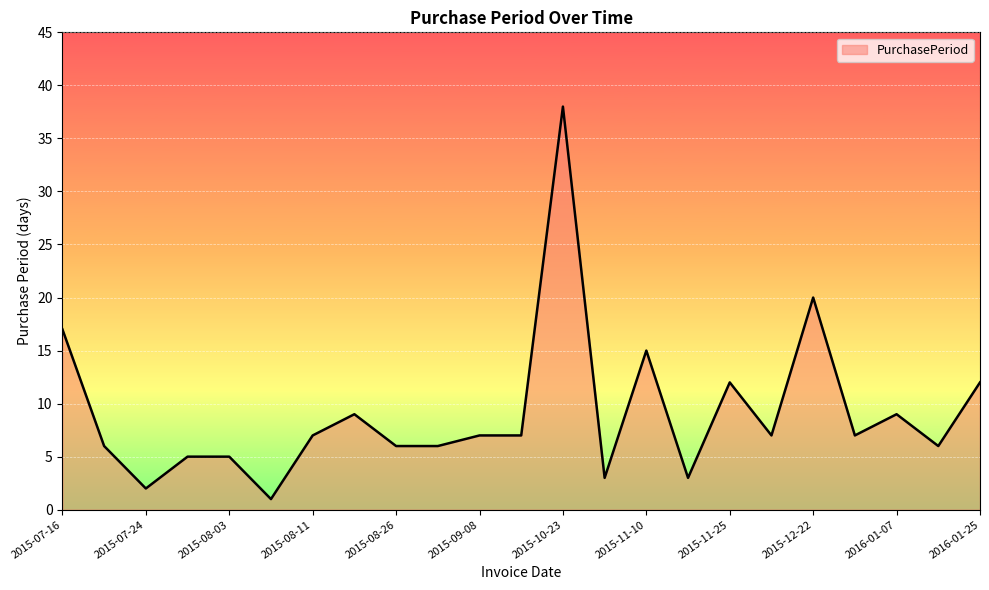

What is the greatest value displayed?

38